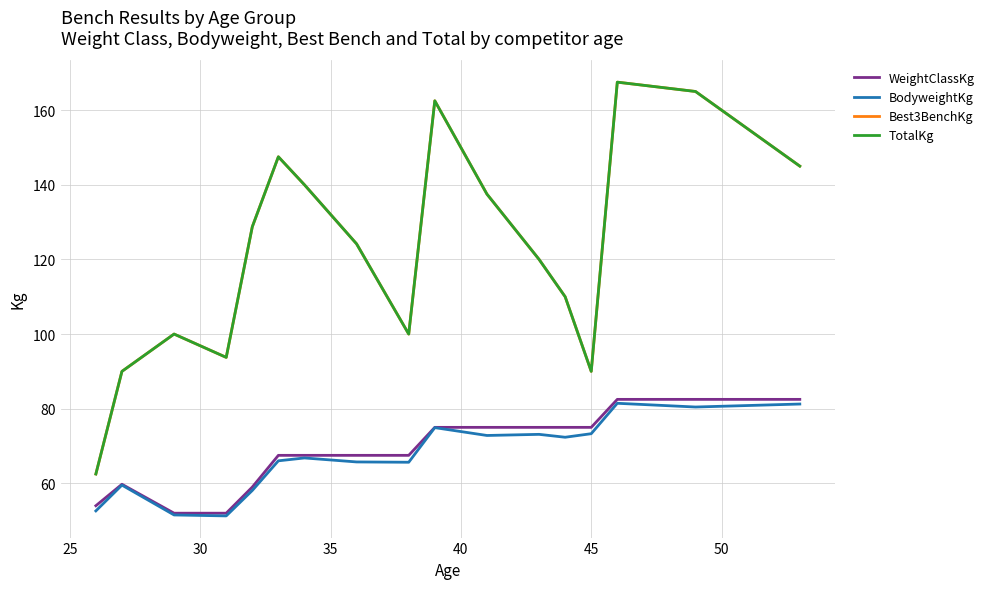

What is the value of the Best3BenchKg point at the 8th from the left?

124.2